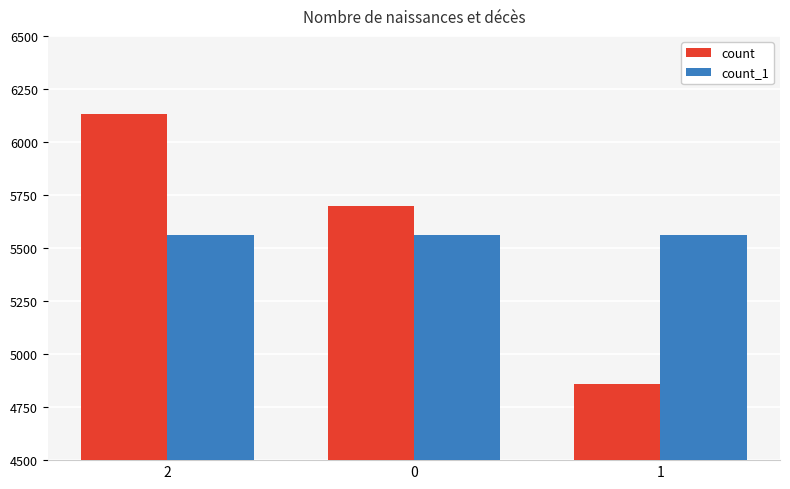

Where does the count series first go above 5698?

2